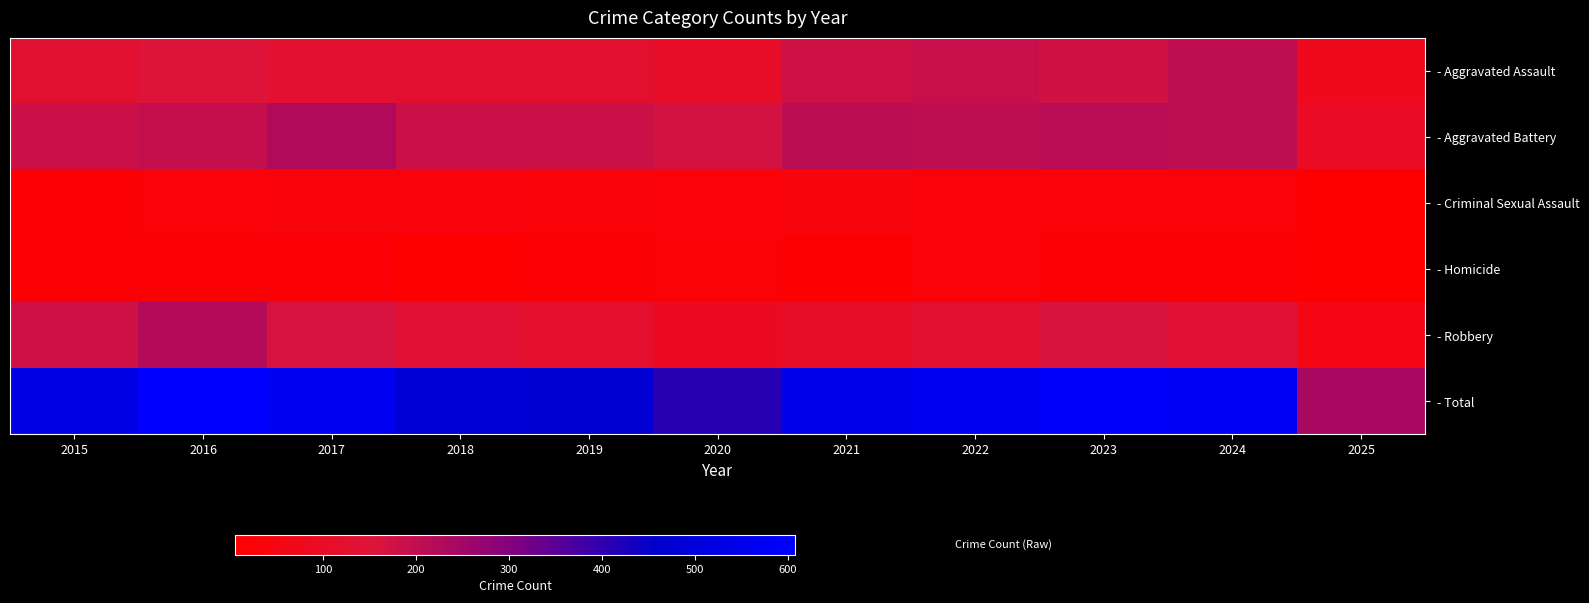

List the series in order of their peak value, highest first.

- Total, - Aggravated Battery, - Robbery, - Aggravated Assault, - Criminal Sexual Assault, - Homicide